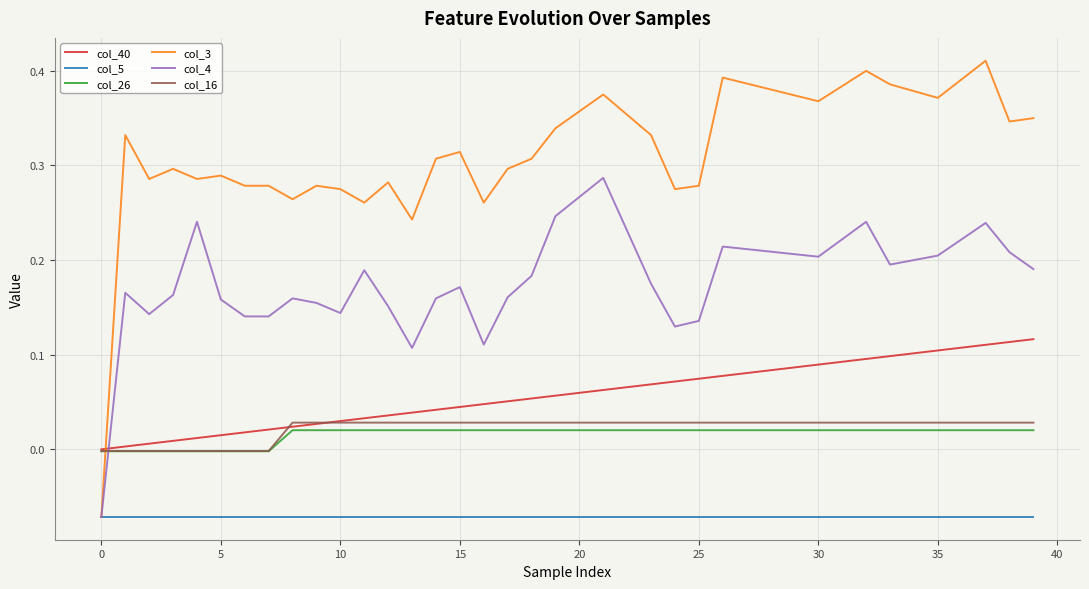

True or false: col_16 and col_4 intersect in this chart.

True